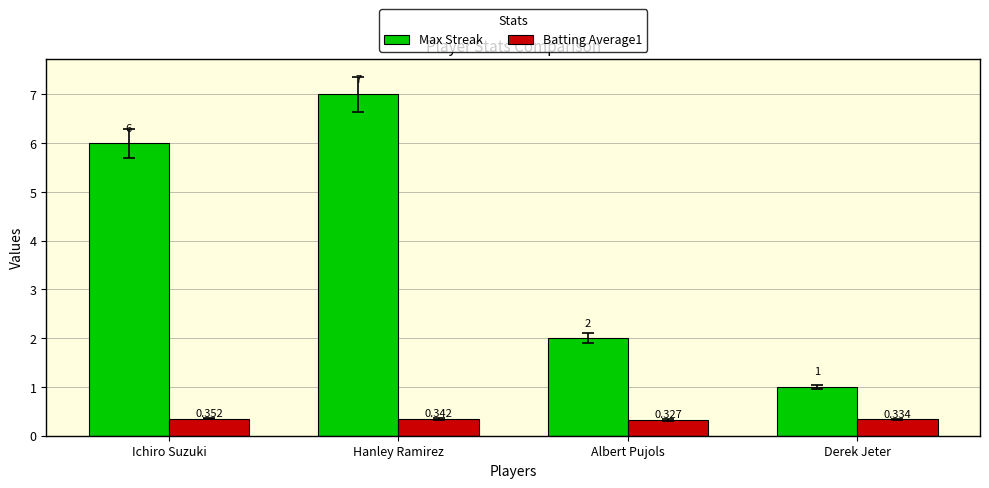

Which category has the highest value across all series?

Hanley Ramirez